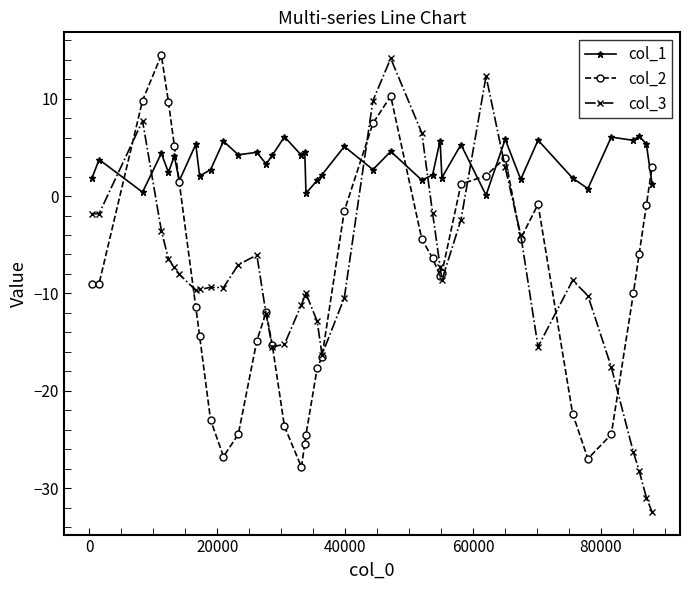

Which series has the largest total across all categories?

col_1